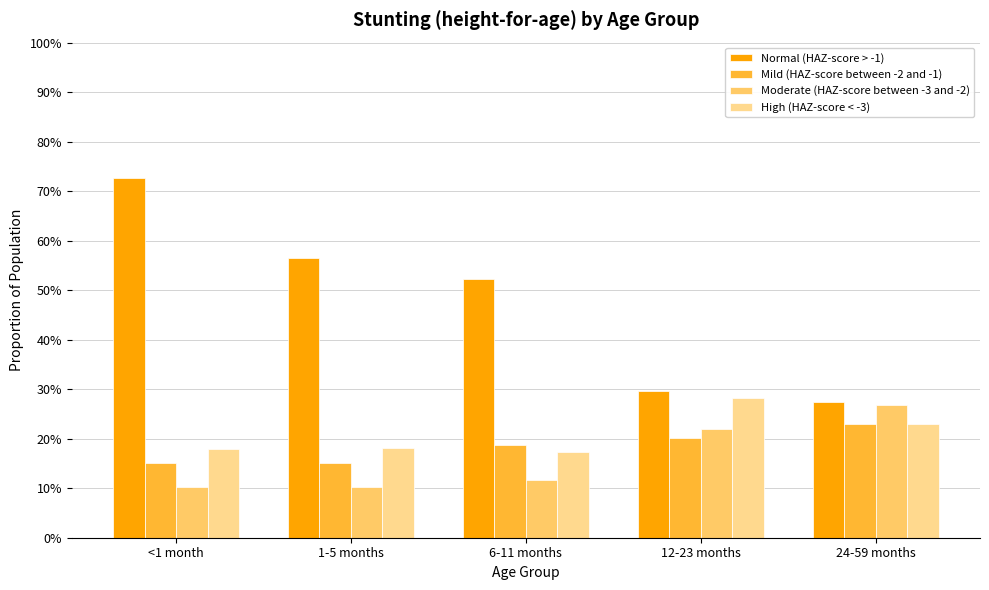

What is the greatest value displayed?

0.7